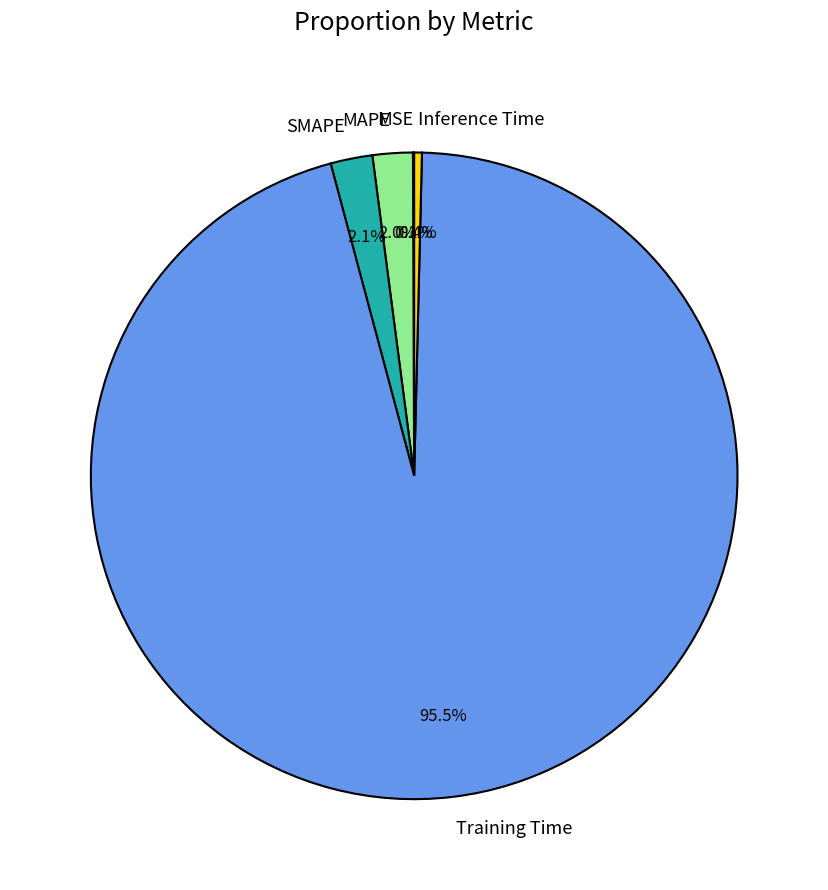

To the nearest percent, what is the average slice percentage?

20%